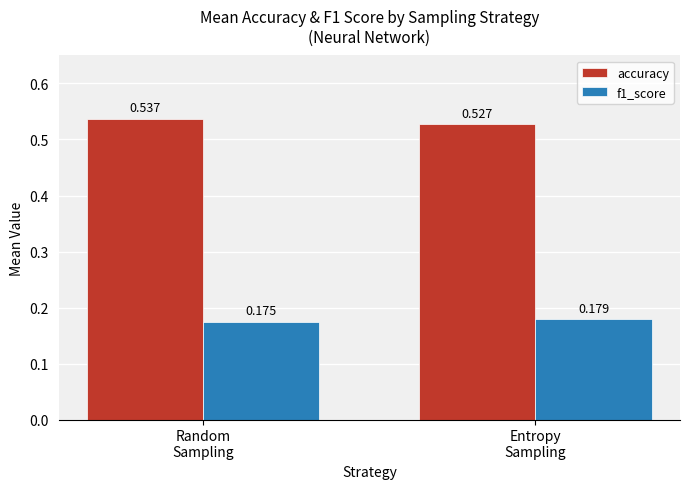

List the series in order of their peak value, lowest first.

f1_score, accuracy